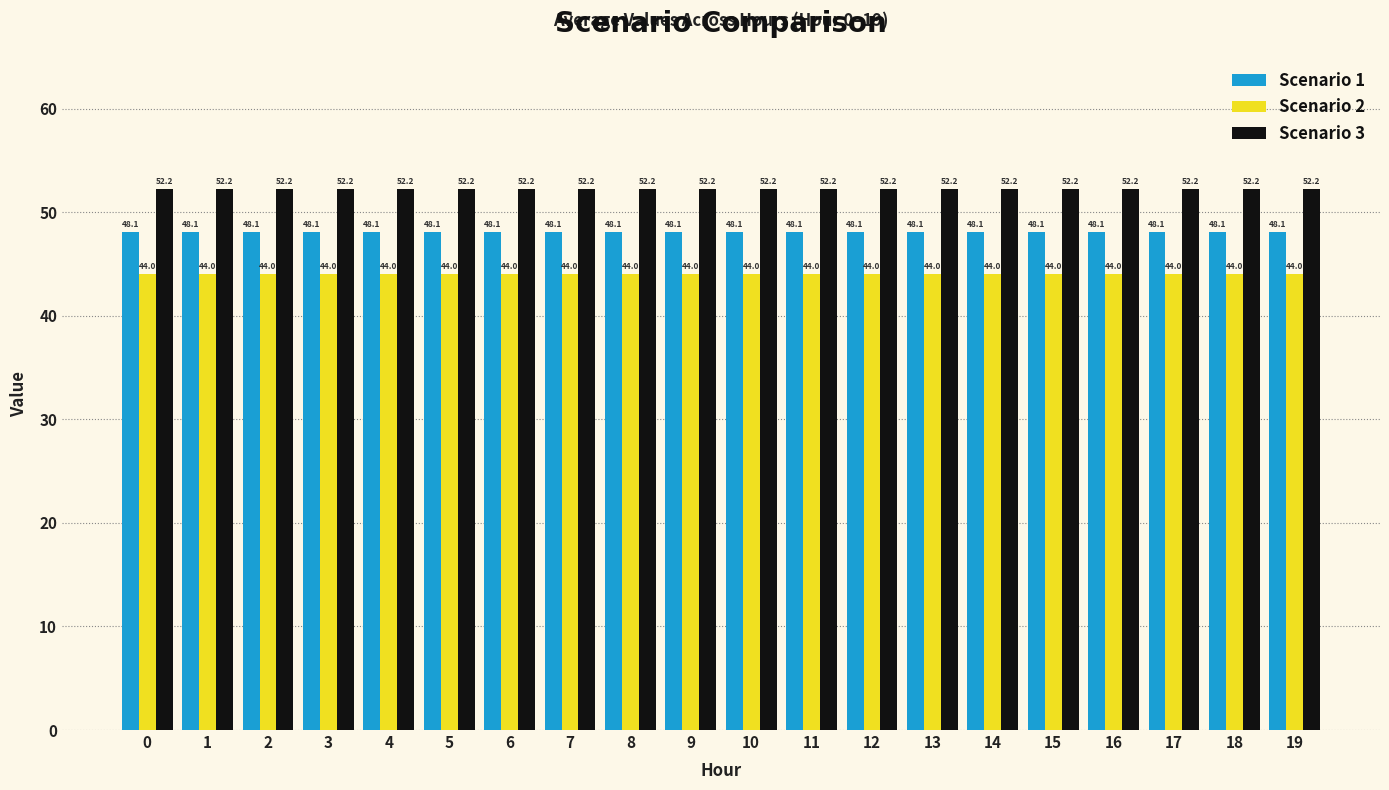

What is the difference between the highest and lowest values at 9?

8.2